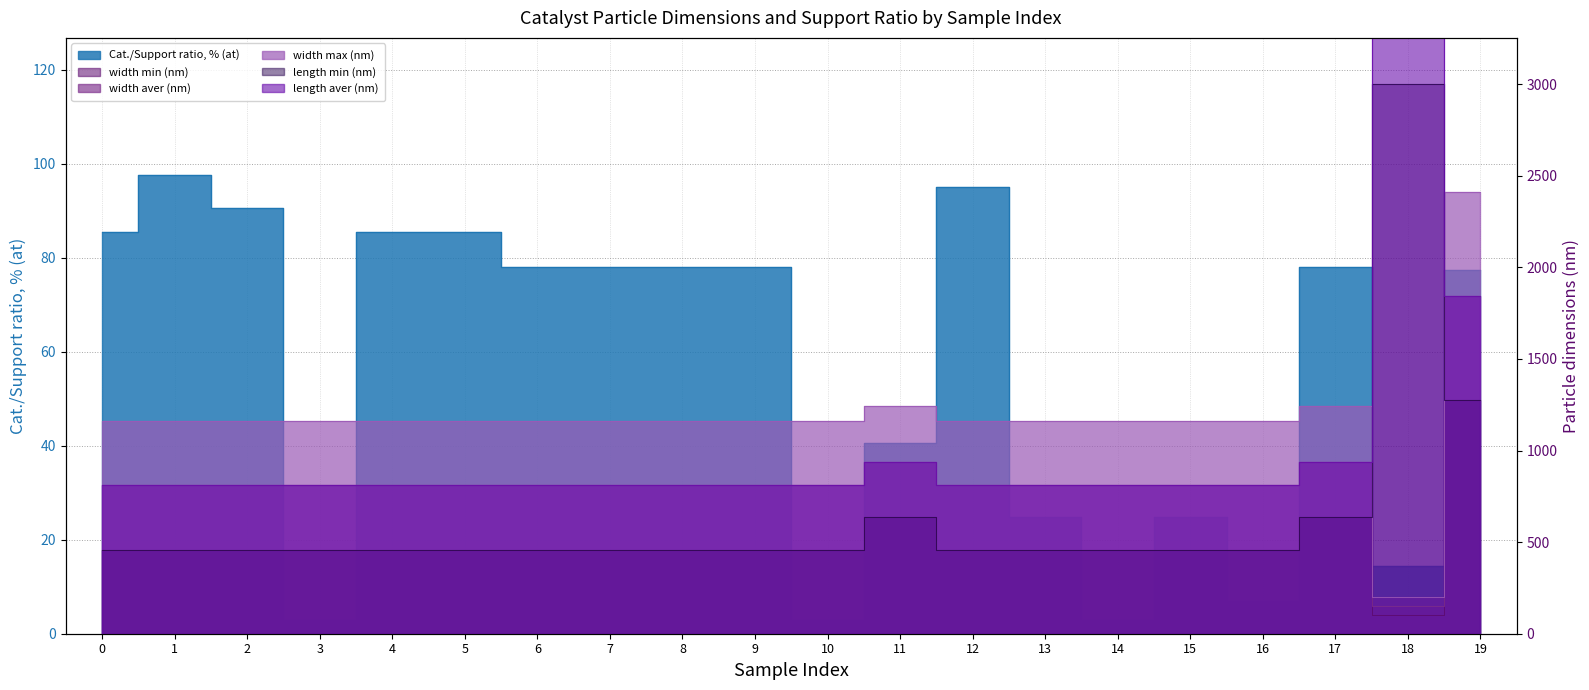

At which category is the sum across all series the highest?

19